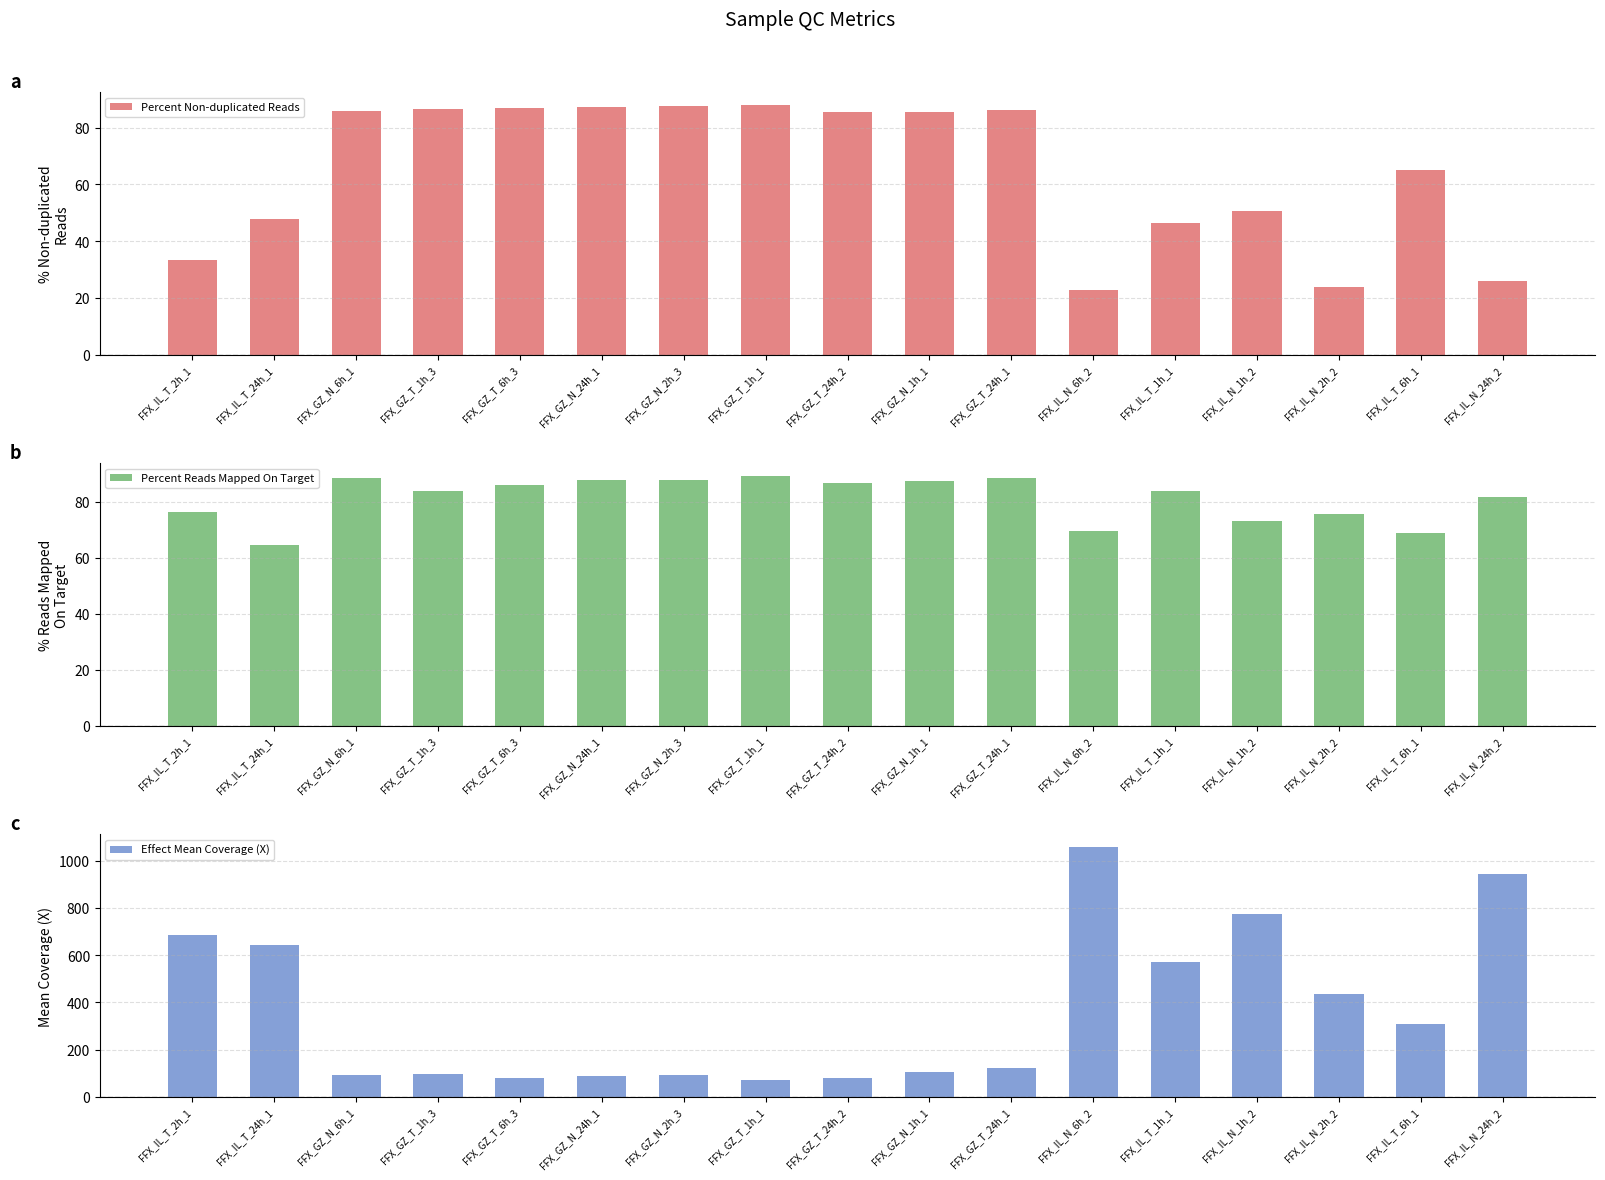

What is the maximum value shown in the chart?

1058.0